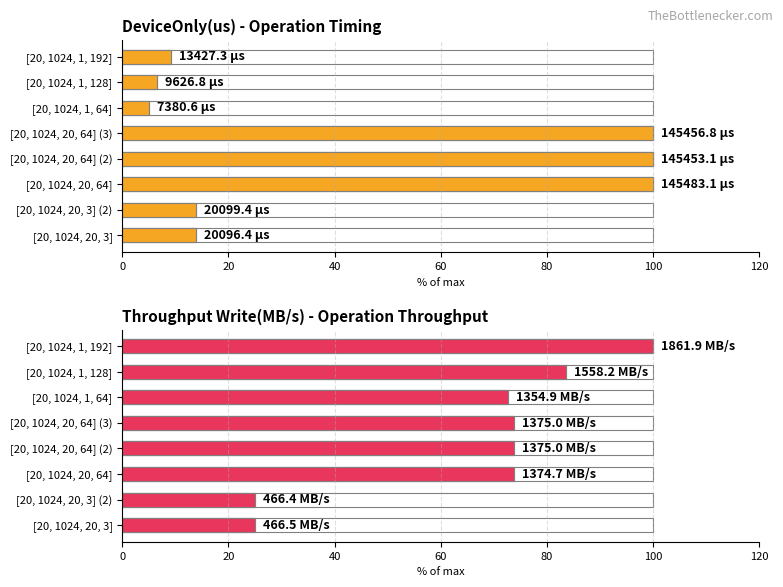

Are the bars horizontal?

Yes